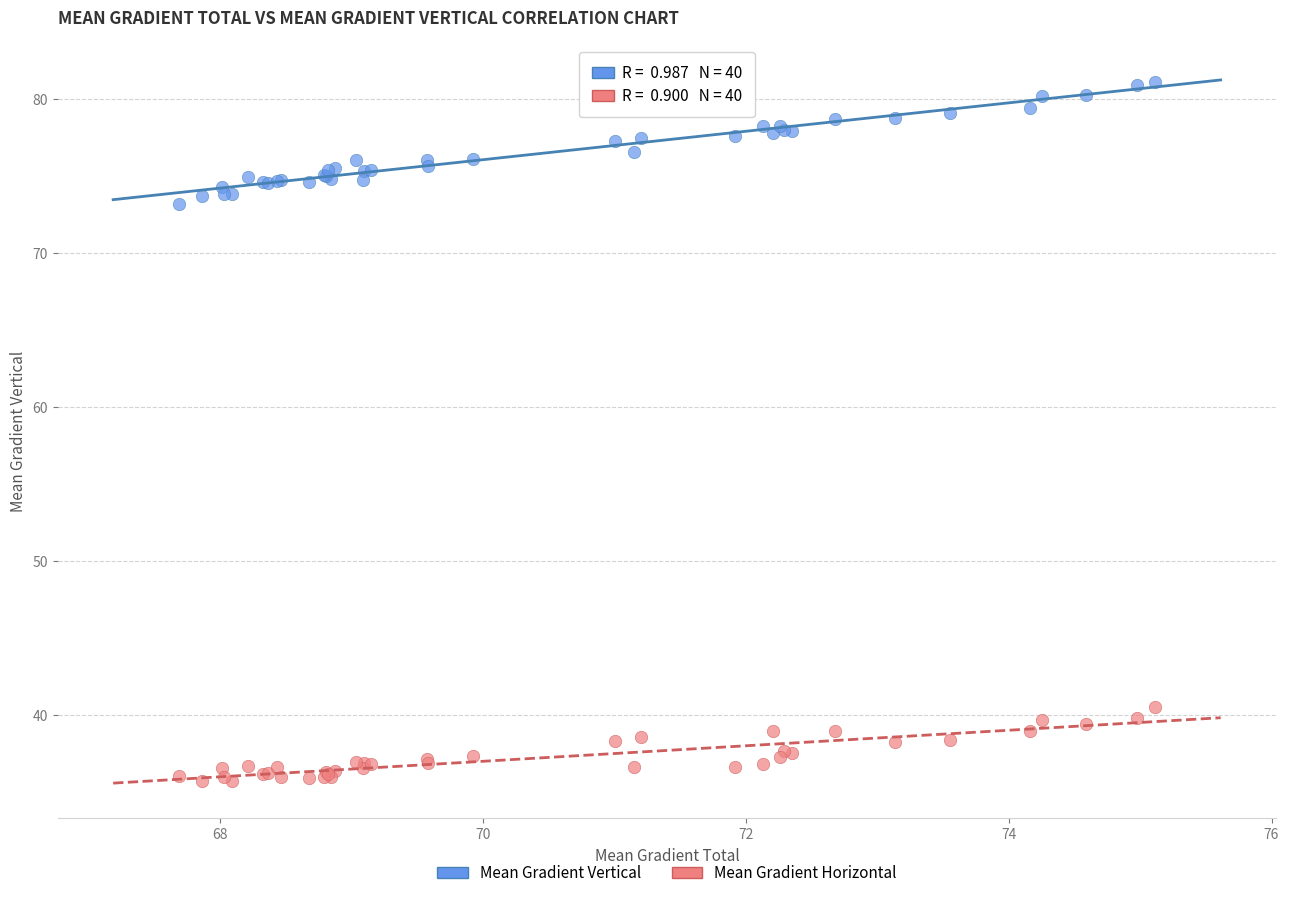

Which series contains the highest Y value?

Mean Gradient Vertical